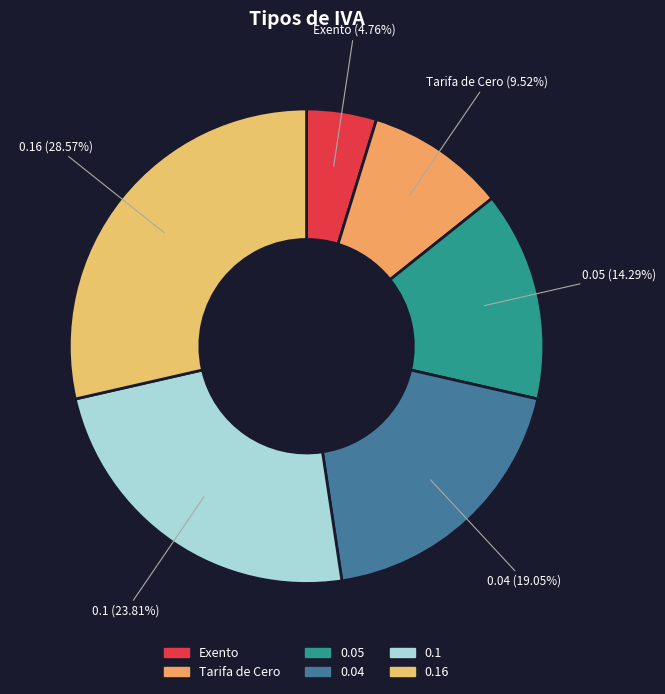

To the nearest percent, what is the average slice percentage?

17%